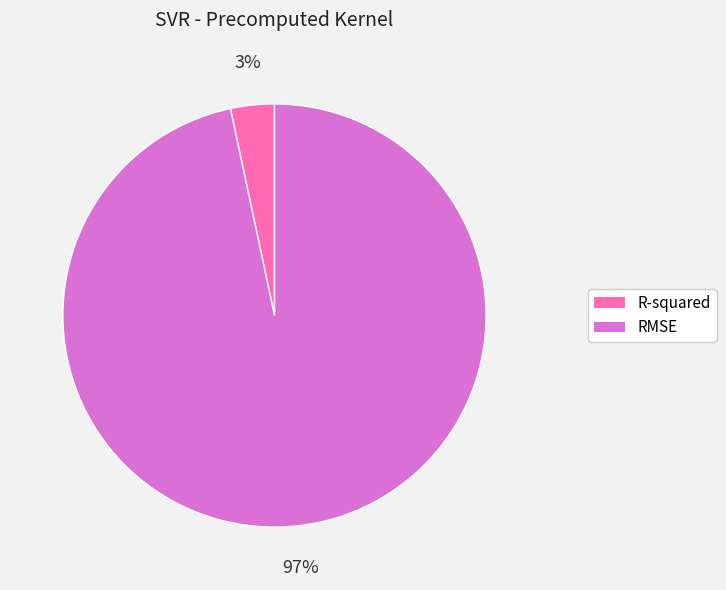

Count the number of slices in the pie.

2